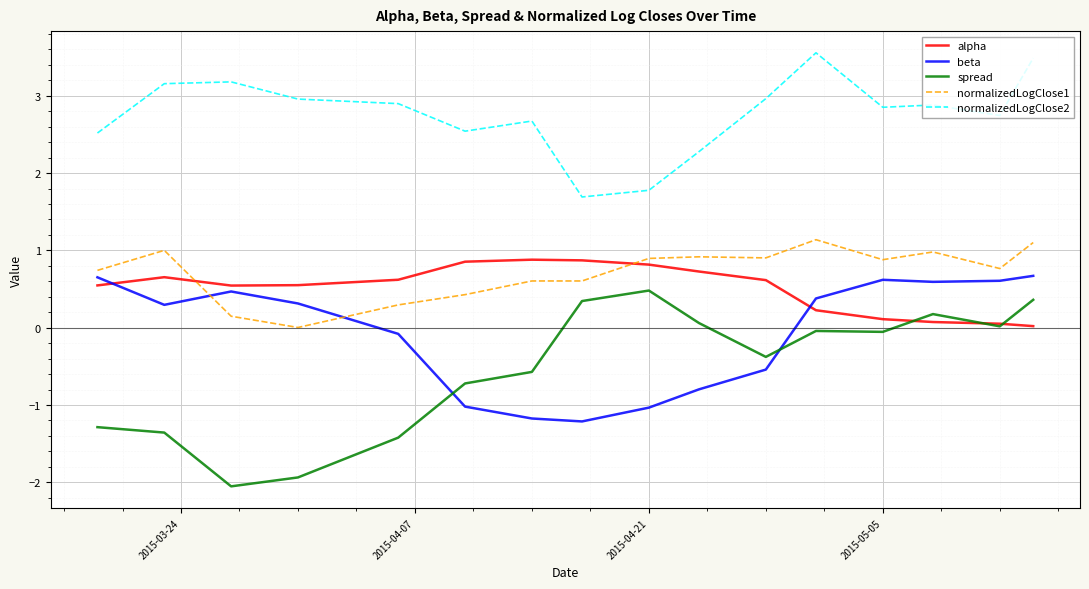

True or false: normalizedLogClose2 and beta cross at least once.

False